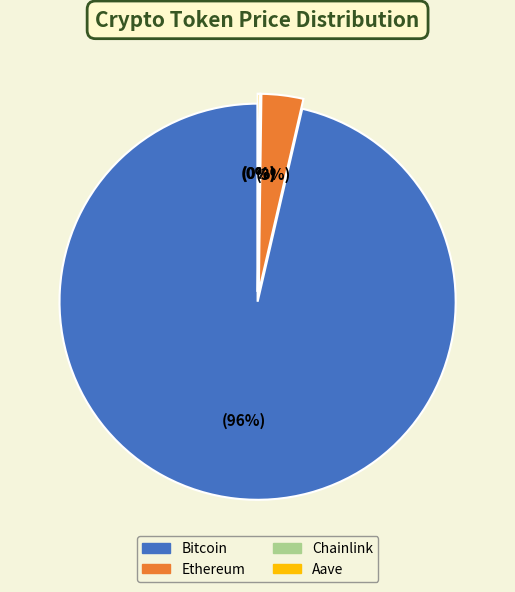

Which slice is the largest?

Bitcoin